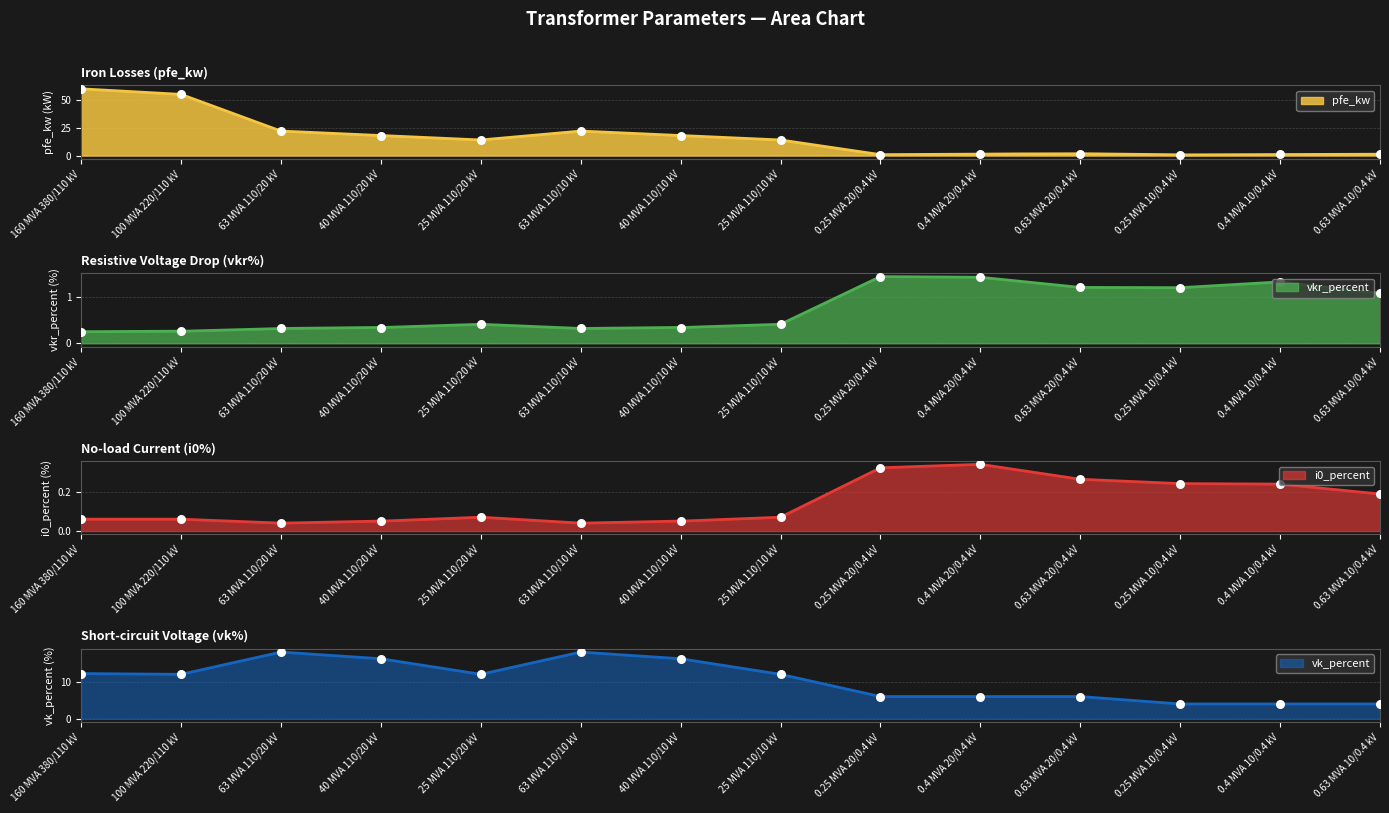

Which series has the largest Y range (max minus min)?

pfe_kw